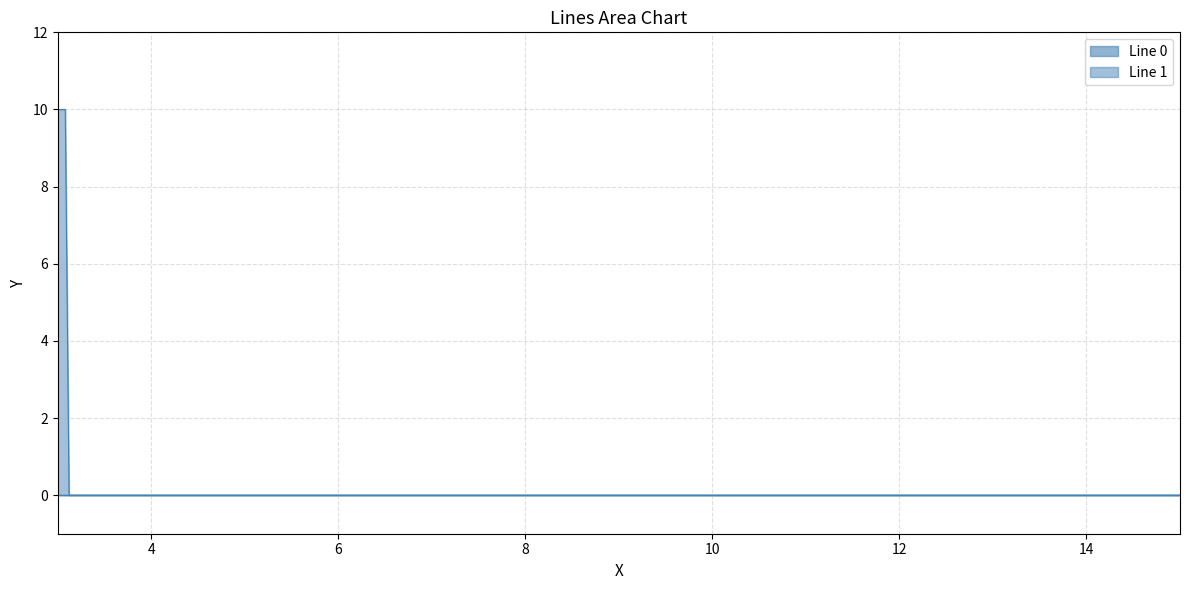

True or false: Line 0 has a value of 0.0 at 3.

False